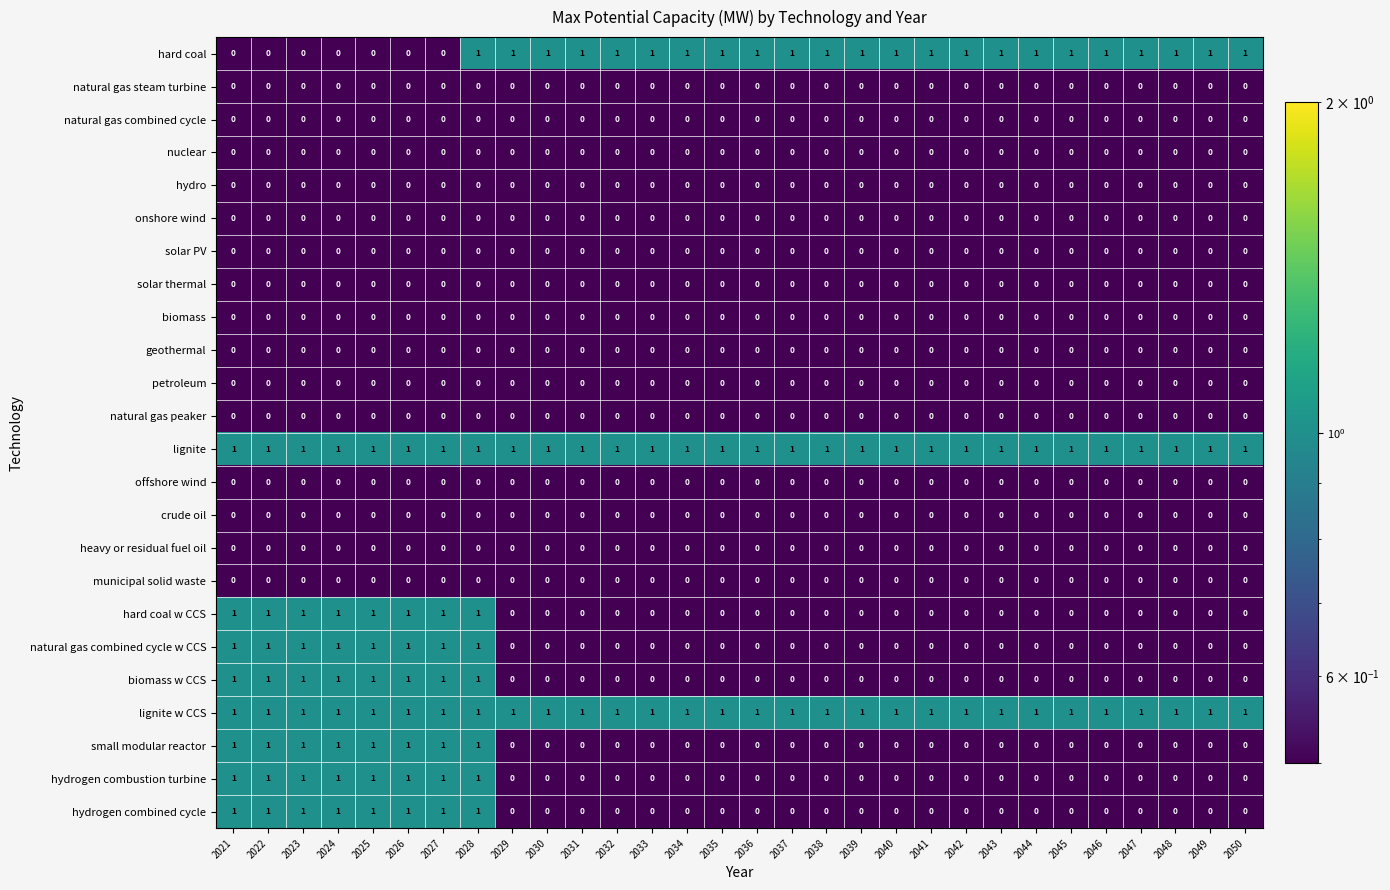

Count the biomass w CCS values in the range 0 to 1.

30